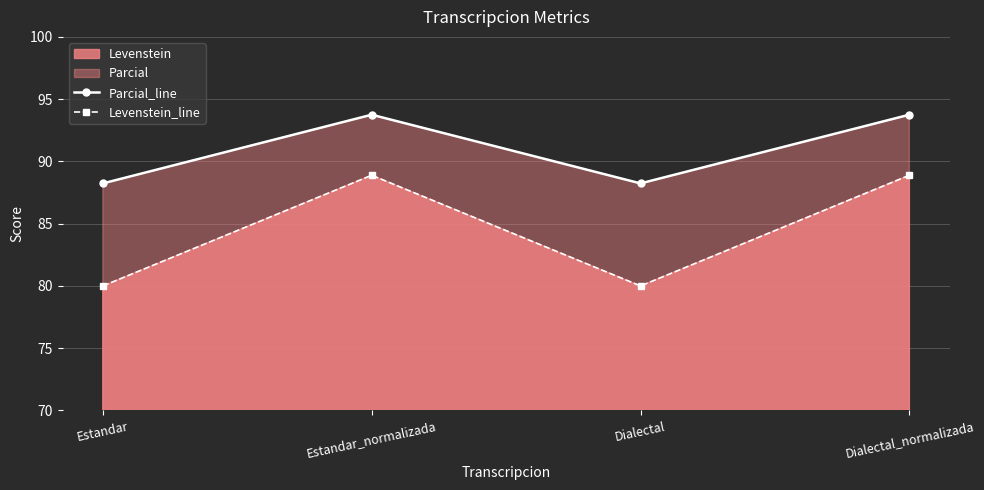

What is the maximum value for Parcial_line?

93.8